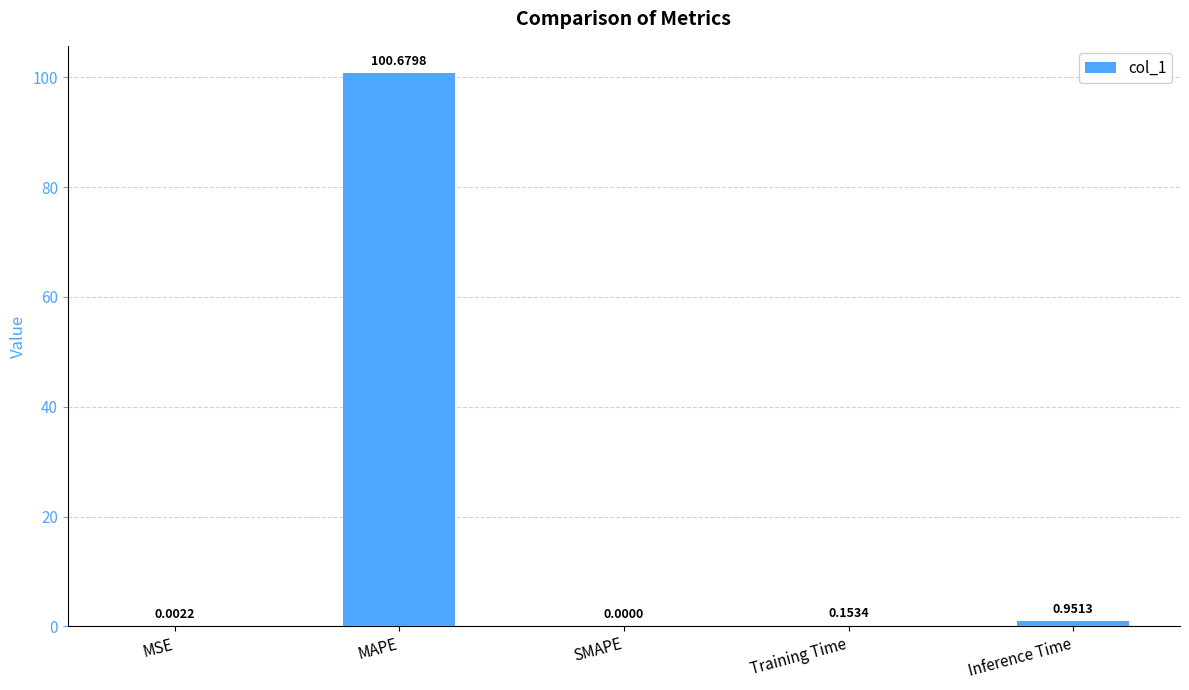

Are the bars horizontal?

No